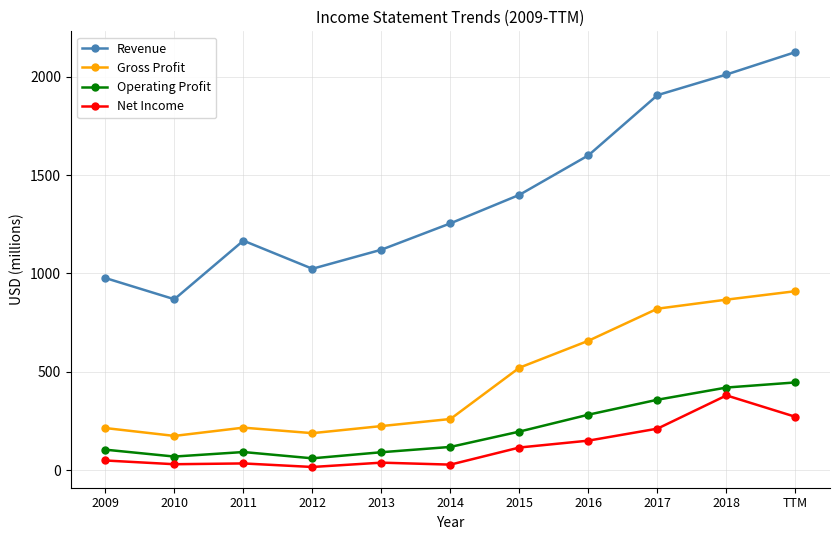

At 2016, list the series in order from largest to smallest.

Revenue, Gross Profit, Operating Profit, Net Income